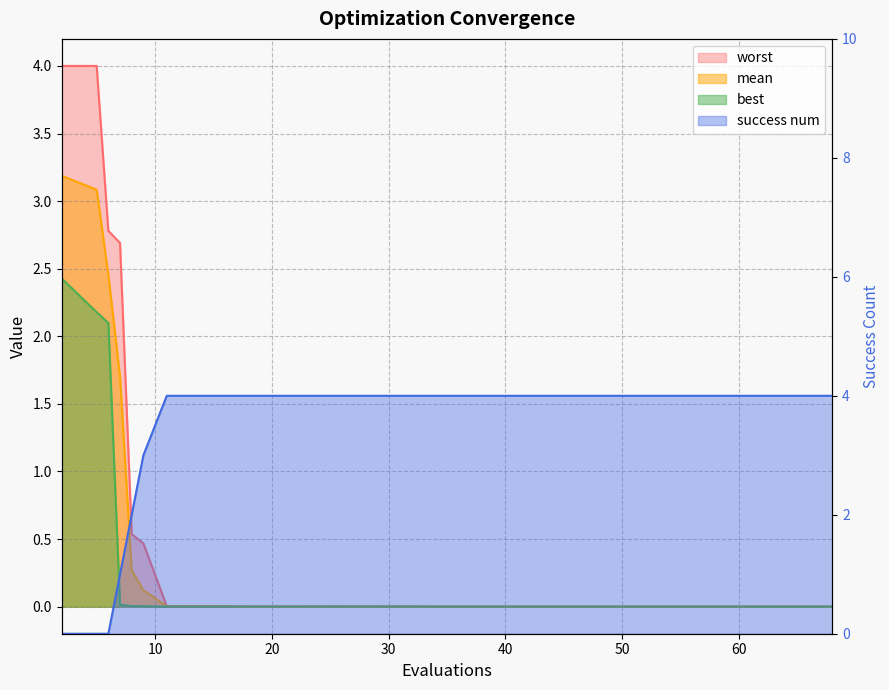

True or false: best and mean cross at least once.

False